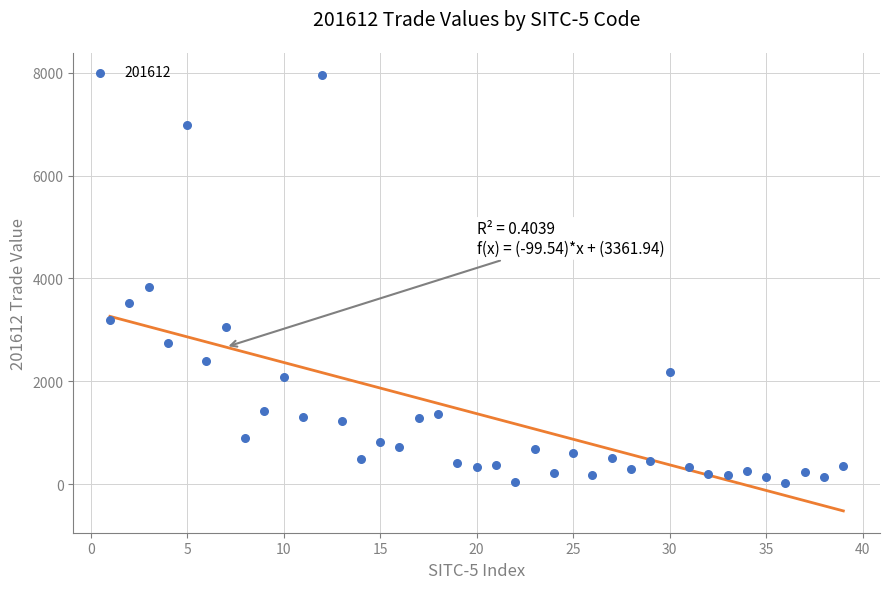

What Y value in the scatter plot is closest to 3996?

3825.3